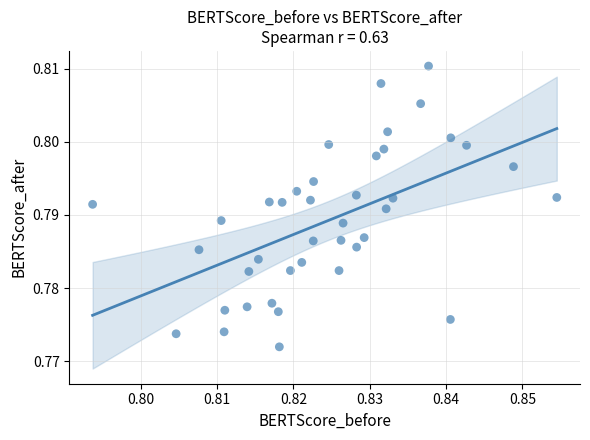

Count the number of points in this scatter plot.

40